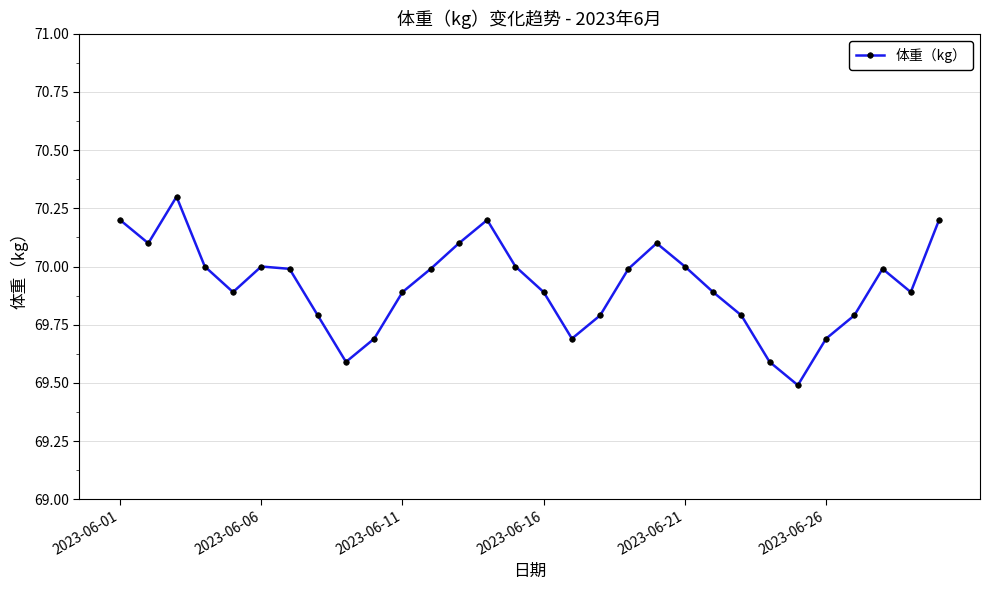

What is the value of the 16th point from the left?

69.9